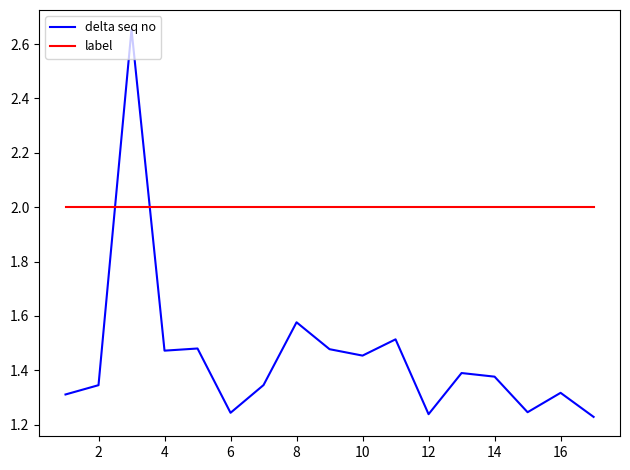

Which series has the largest range (max minus min)?

delta seq no